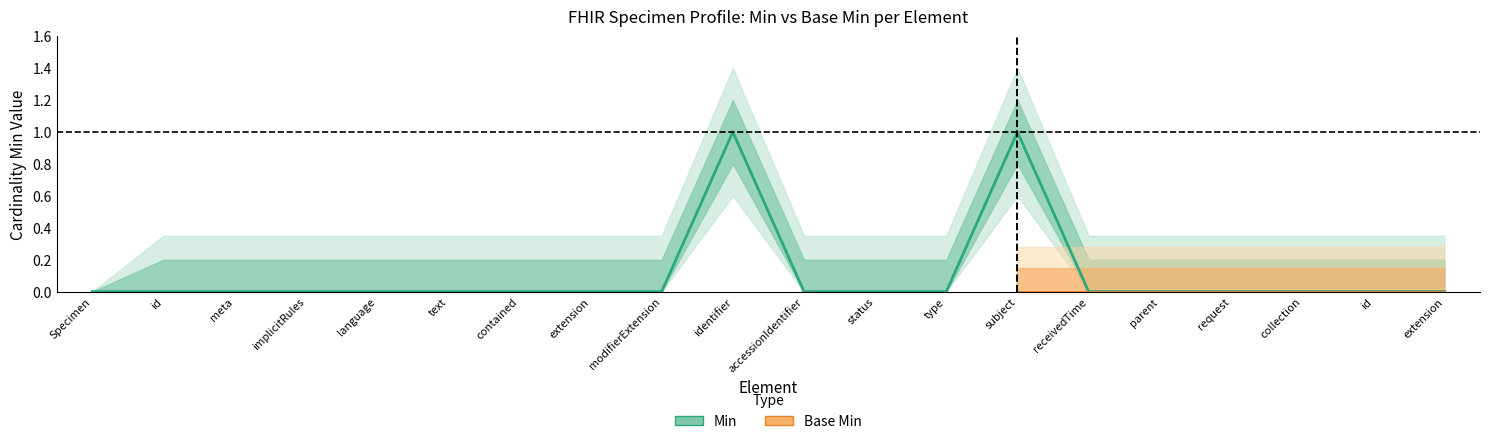

List the labels in order of value, largest first.

identifier, subject, Specimen, id, meta, implicitRules, language, text, contained, extension, modifierExtension, accessionIdentifier, status, type, receivedTime, parent, request, collection, id, extension